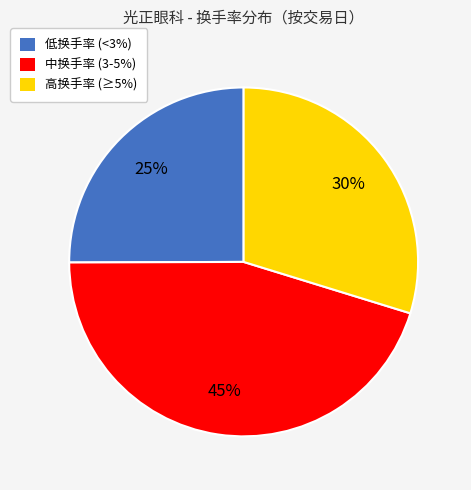

Do 高换手率 (≥5%) and 中换手率 (3-5%) together represent more than half of the pie?

Yes